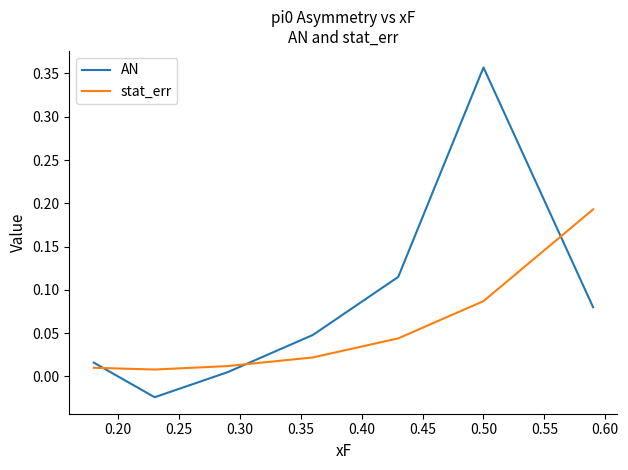

Which series has the widest spread of values?

AN